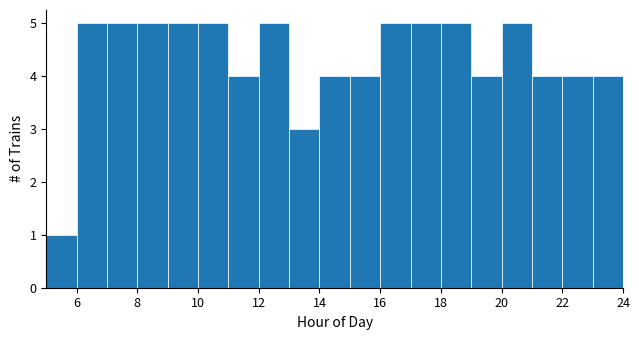

Reading left to right, transcribe this chart: for each bar, give the range it covers on the x-axis and its height. The values are not printed on the chart, so give them approximately, as read against the axis.

5 to 6: 1
6 to 7: 5
7 to 8: 5
8 to 9: 5
9 to 10: 5
10 to 11: 5
11 to 12: 4
12 to 13: 5
13 to 14: 3
14 to 15: 4
15 to 16: 4
16 to 17: 5
17 to 18: 5
18 to 19: 5
19 to 20: 4
20 to 21: 5
21 to 22: 4
22 to 23: 4
23 to 24: 4